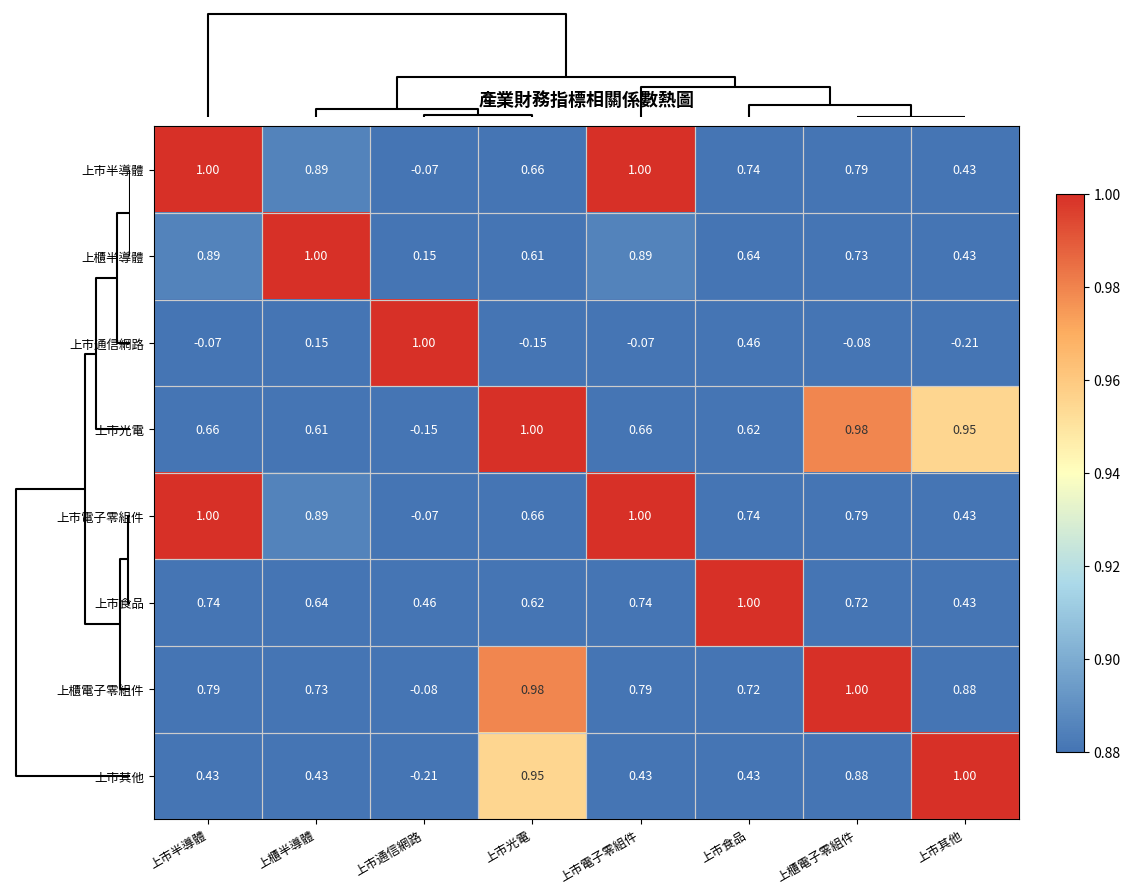

Where does the 上市電子零組件 series first go above 0?

上市半導體